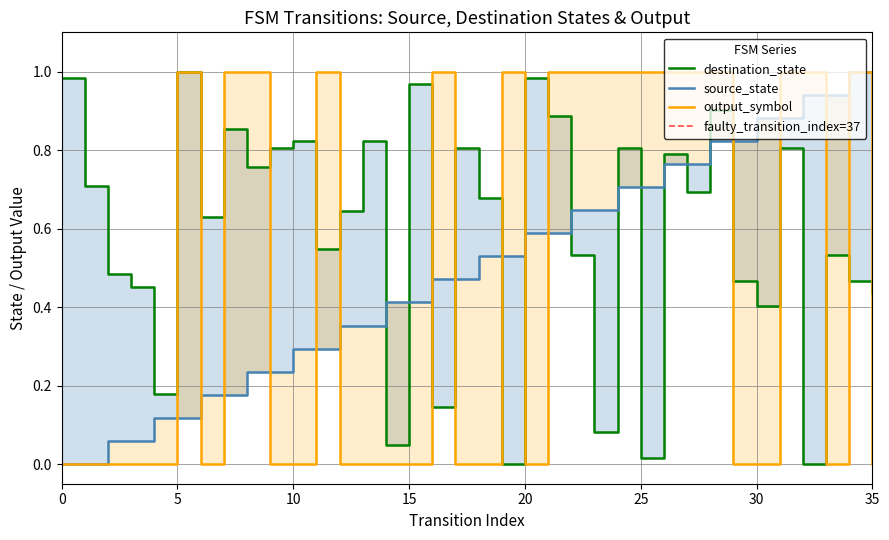

Reading left to right, list all the values displayed in this chart.

source_state: 0.0	0.0	0.1	0.1	0.1	0.1	0.2	0.2	0.2	0.2	0.3	0.3	0.4	0.4	0.4	0.4	0.5	0.5	0.5	0.5	0.6	0.6	0.6	0.6	0.7	0.7	0.8	0.8	0.8	0.8	0.9	0.9	0.9	0.9	1.0	1.0
destination_state: 1.0	0.7	0.5	0.5	0.2	1.0	0.6	0.9	0.8	0.8	0.8	0.5	0.6	0.8	0.0	1.0	0.1	0.8	0.7	0.0	1.0	0.9	0.5	0.1	0.8	0.0	0.8	0.7	0.9	0.5	0.4	0.8	0.0	0.5	0.5	0.4
output_symbol: 0.0	0.0	0.0	0.0	0.0	1.0	0.0	1.0	1.0	0.0	0.0	1.0	0.0	0.0	0.0	0.0	1.0	0.0	0.0	1.0	0.0	1.0	1.0	1.0	1.0	1.0	1.0	1.0	1.0	0.0	0.0	1.0	1.0	0.0	1.0	0.0